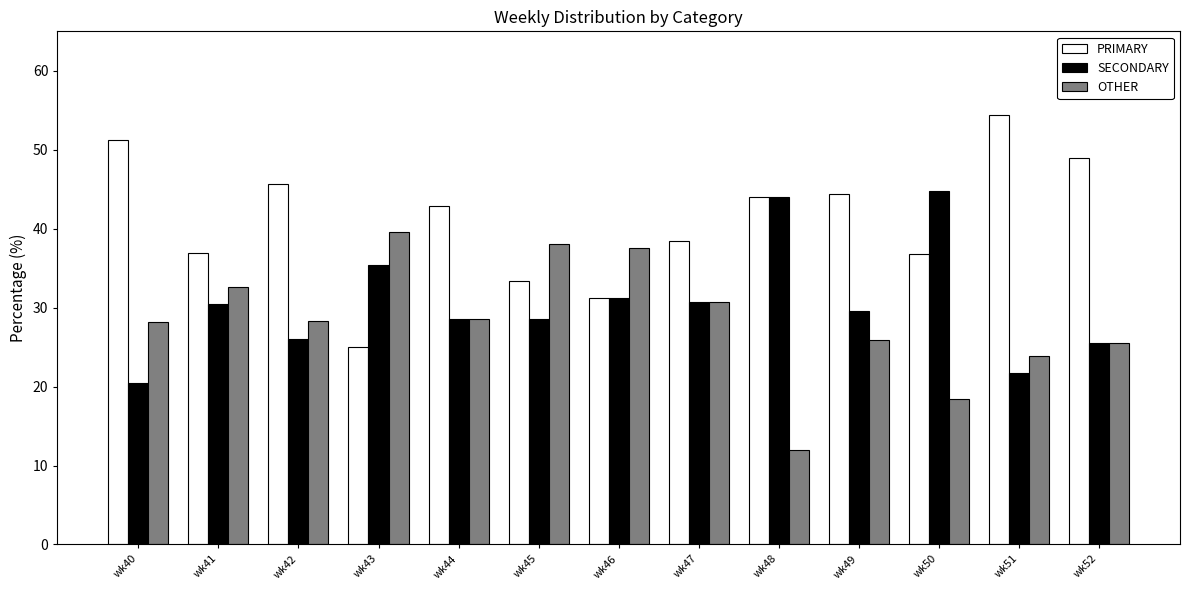

What is the total value across all series at wk49?

100.0